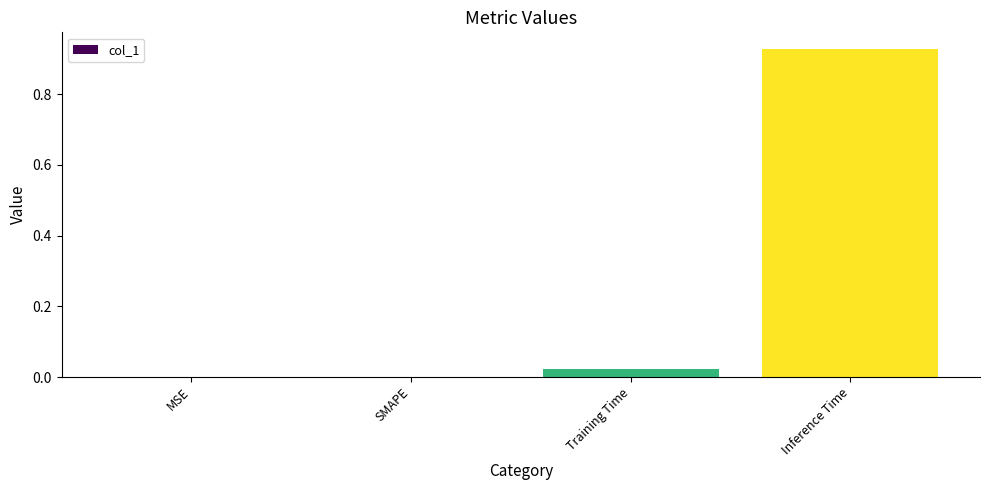

What is the sum of all values?

1.0